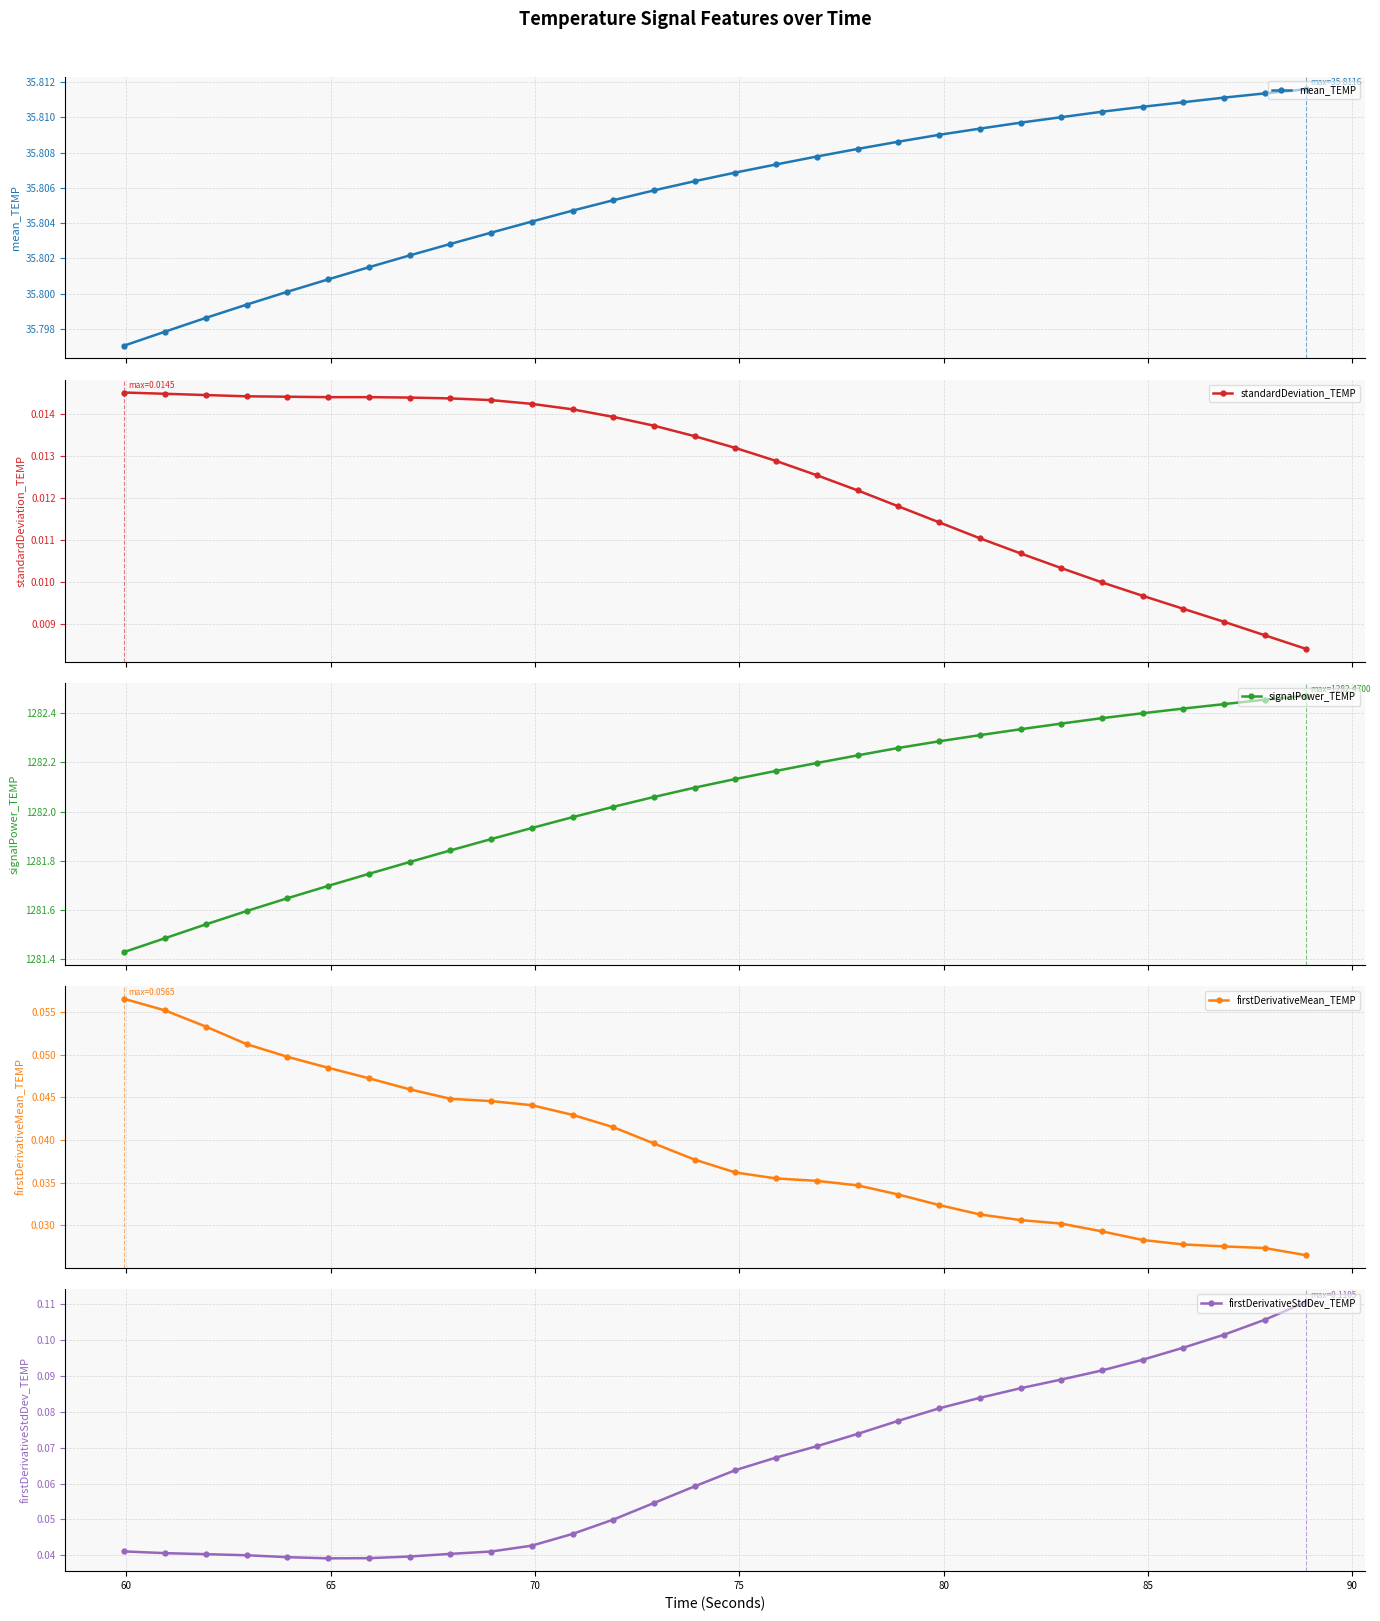

How many series are shown in this chart?

5